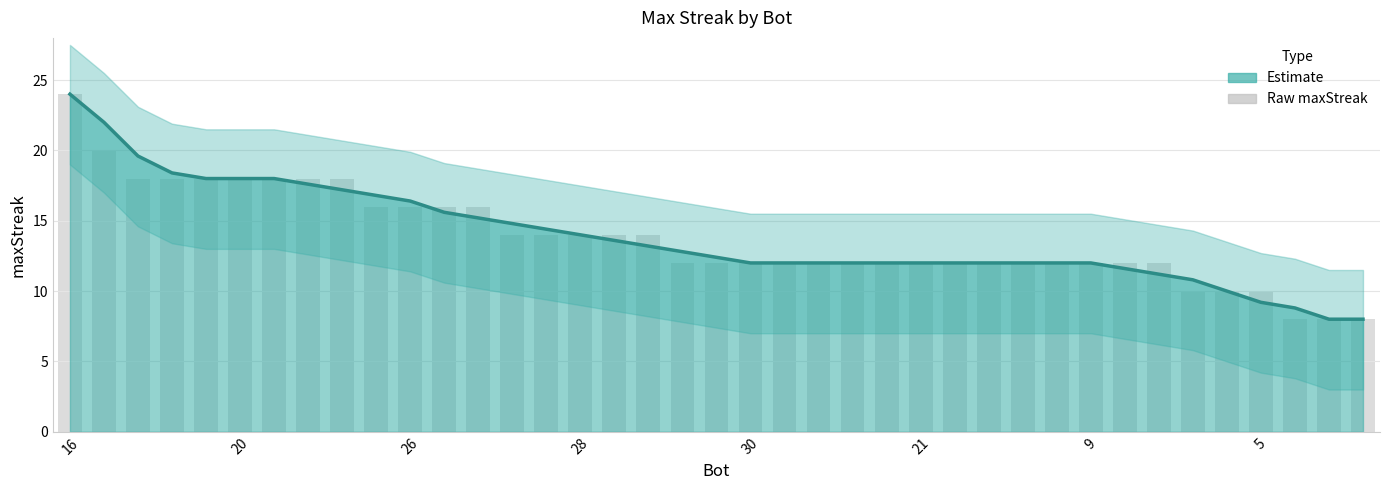

The value at 38 is 4. True or false?

False